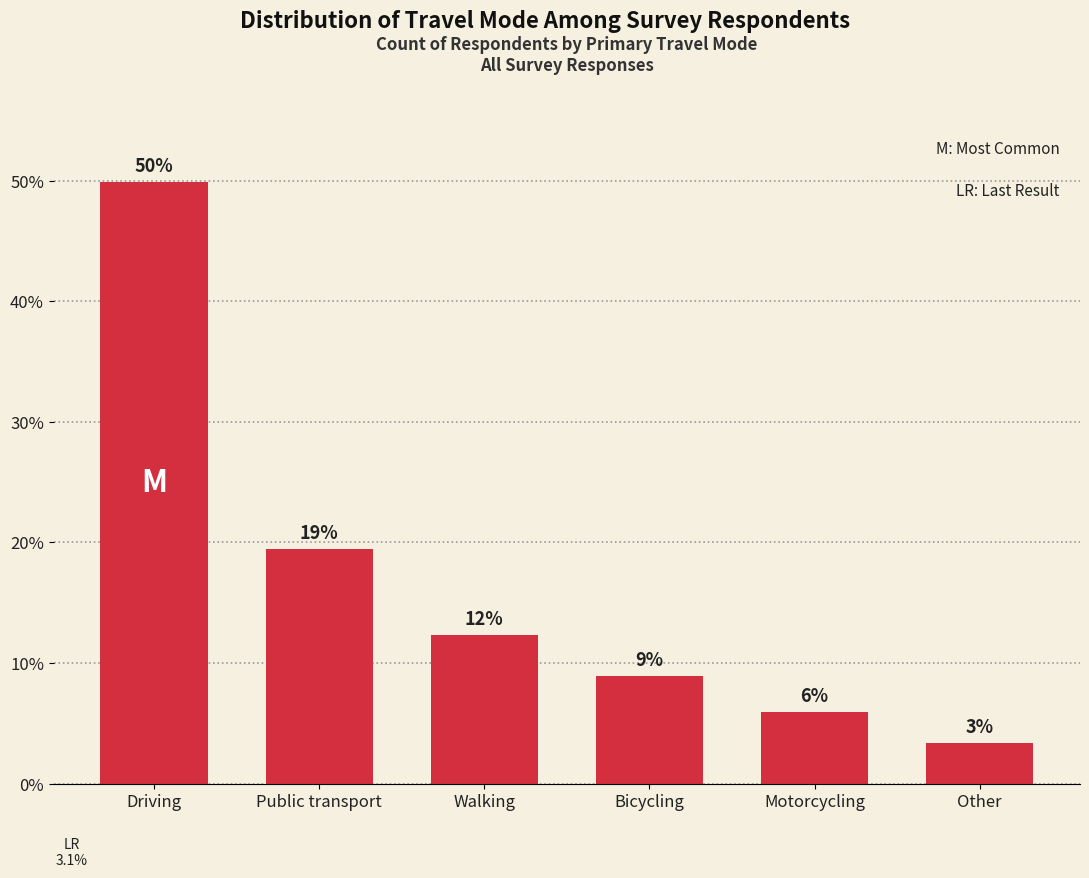

How many bars are there in total?

6